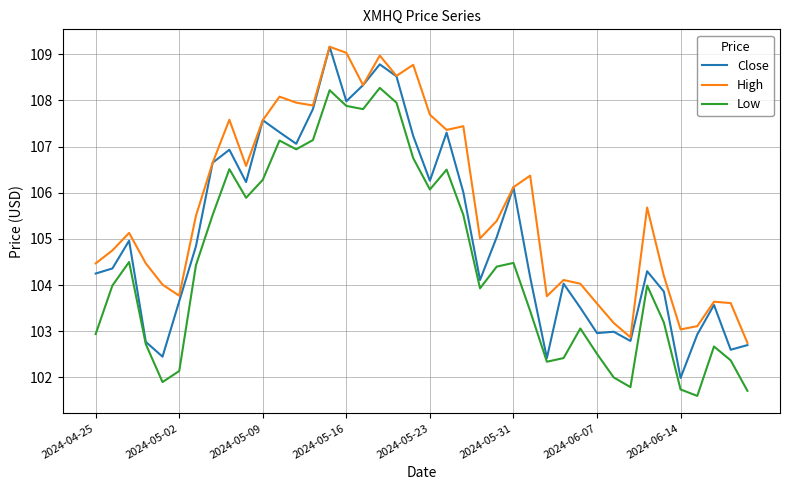

What are all the series names shown in the legend?

Close, High, Low